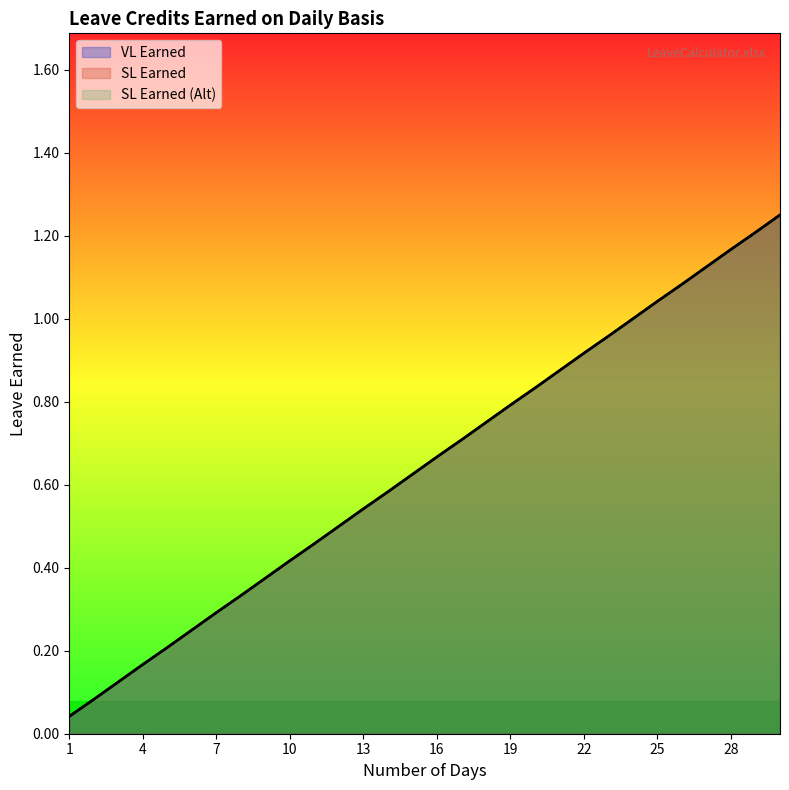

Reading left to right, list all the values displayed in this chart.

VL Earned: 1=0.0	2=0.1	3=0.1	4=0.2	5=0.2	6=0.2	7=0.3	8=0.3	9=0.4	10=0.4	11=0.5	12=0.5	13=0.5	14=0.6	15=0.6	16=0.7	17=0.7	18=0.8	19=0.8	20=0.8	21=0.9	22=0.9	23=1.0	24=1.0	25=1.0	26=1.1	27=1.1	28=1.2	29=1.2	30=1.2
SL Earned: 1=0.0	2=0.1	3=0.1	4=0.2	5=0.2	6=0.2	7=0.3	8=0.3	9=0.4	10=0.4	11=0.5	12=0.5	13=0.5	14=0.6	15=0.6	16=0.7	17=0.7	18=0.8	19=0.8	20=0.8	21=0.9	22=0.9	23=1.0	24=1.0	25=1.0	26=1.1	27=1.1	28=1.2	29=1.2	30=1.2
SL Earned (Alt): 1=0.0	2=0.1	3=0.1	4=0.2	5=0.2	6=0.2	7=0.3	8=0.3	9=0.4	10=0.4	11=0.5	12=0.5	13=0.5	14=0.6	15=0.6	16=0.7	17=0.7	18=0.8	19=0.8	20=0.8	21=0.9	22=0.9	23=1.0	24=1.0	25=1.0	26=1.1	27=1.1	28=1.2	29=1.2	30=1.2